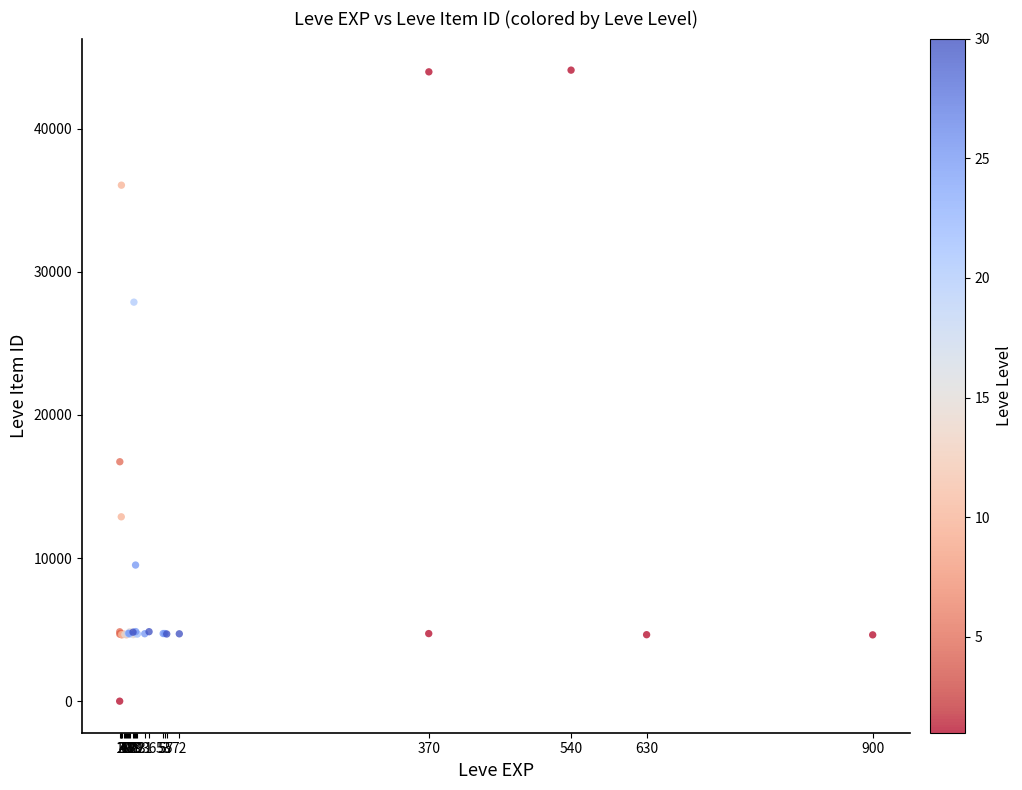

What Y value in the scatter plot is closest to 22050?

16734